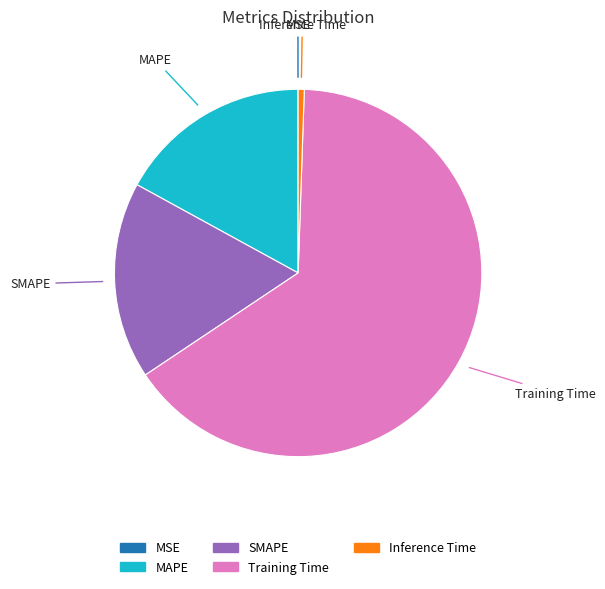

Is there any slice that represents more than half of the pie?

Yes